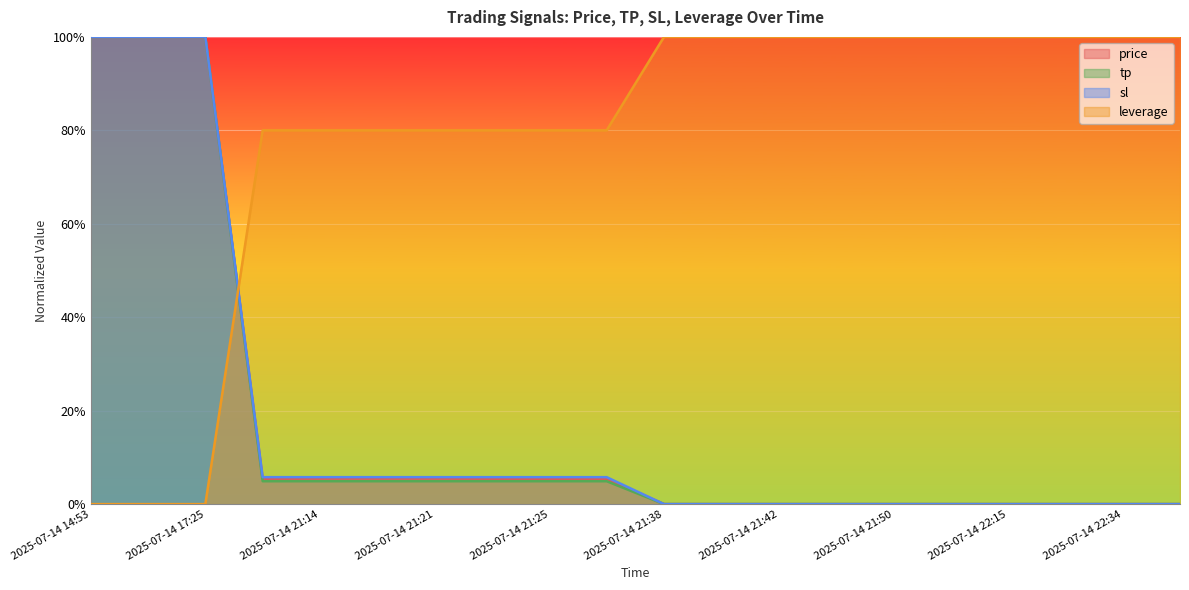

Which series ends up on top after the final intersection of sl and price?

price